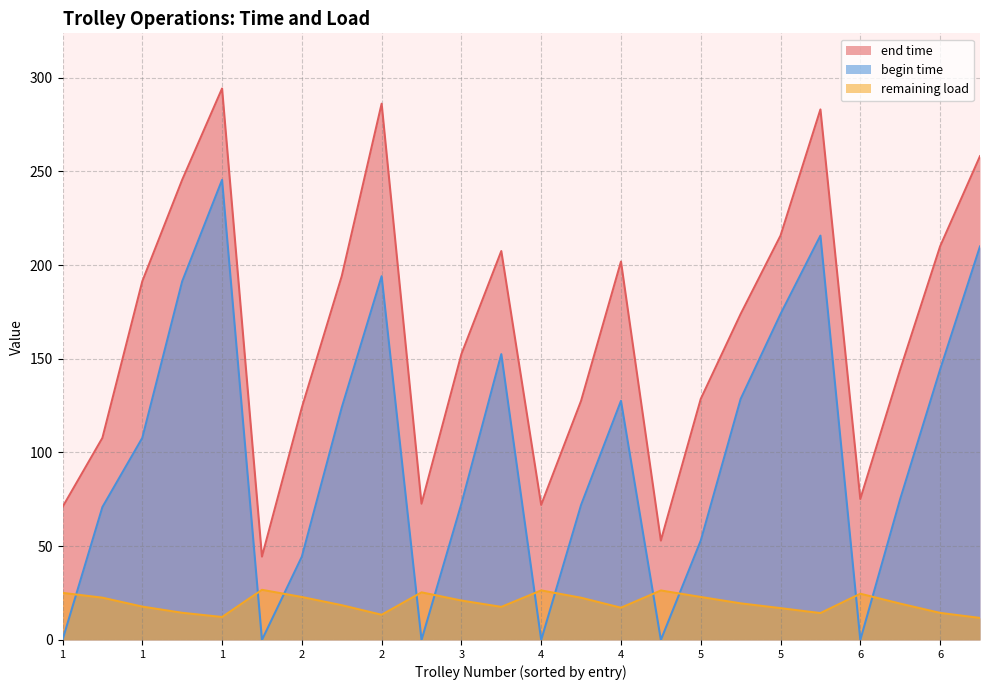

List the series in order of their overall mean, lowest first.

remaining load, begin time, end time